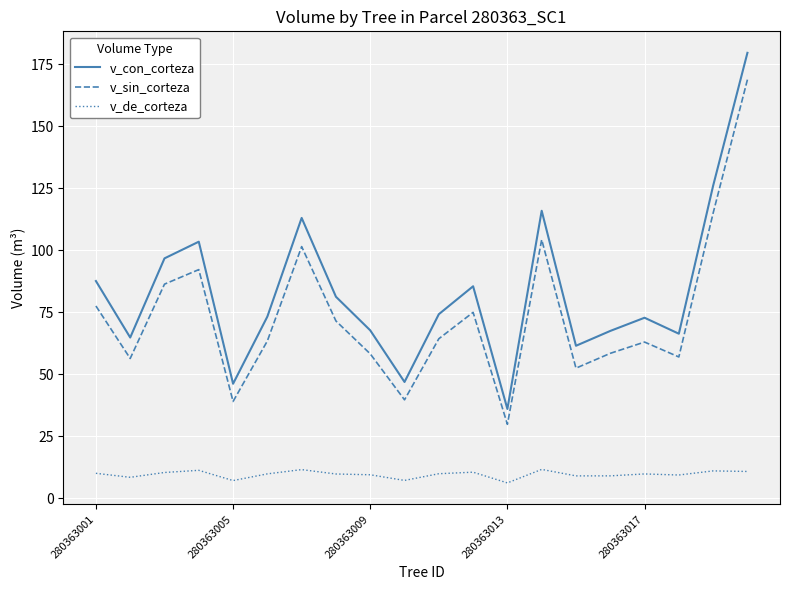

How many interior local peaks does the v_con_corteza series have?

5